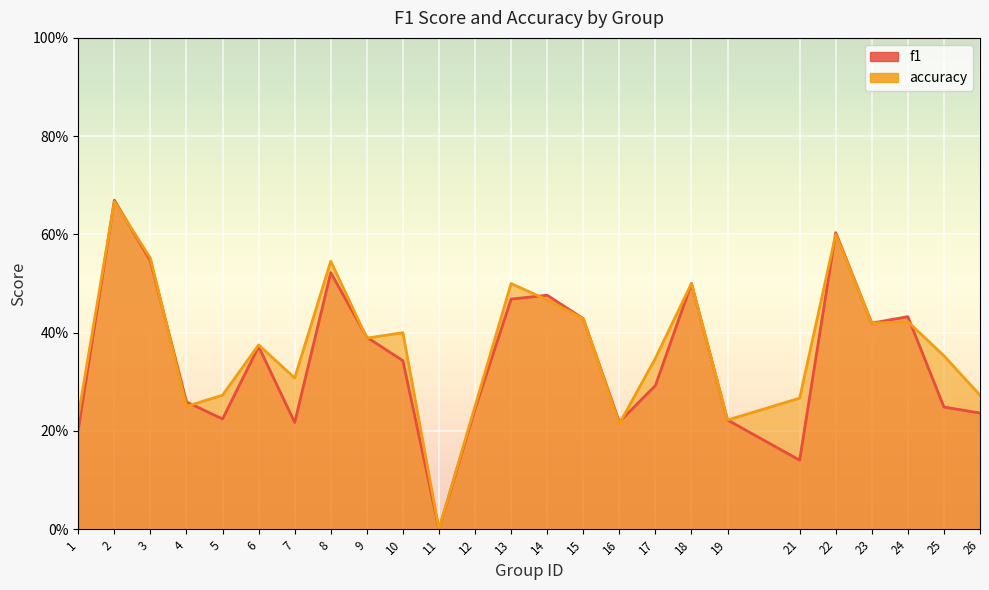

Count the accuracy values in the range 0 to 1.

25